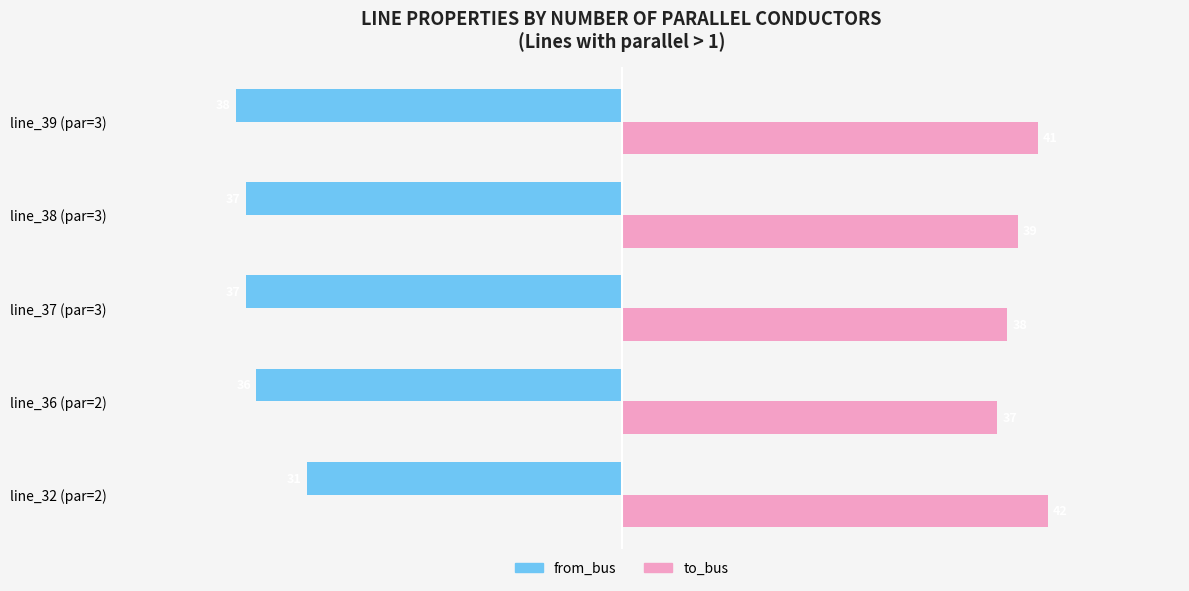

The value of from_bus at line_36 (par=2) is -18. True or false?

False